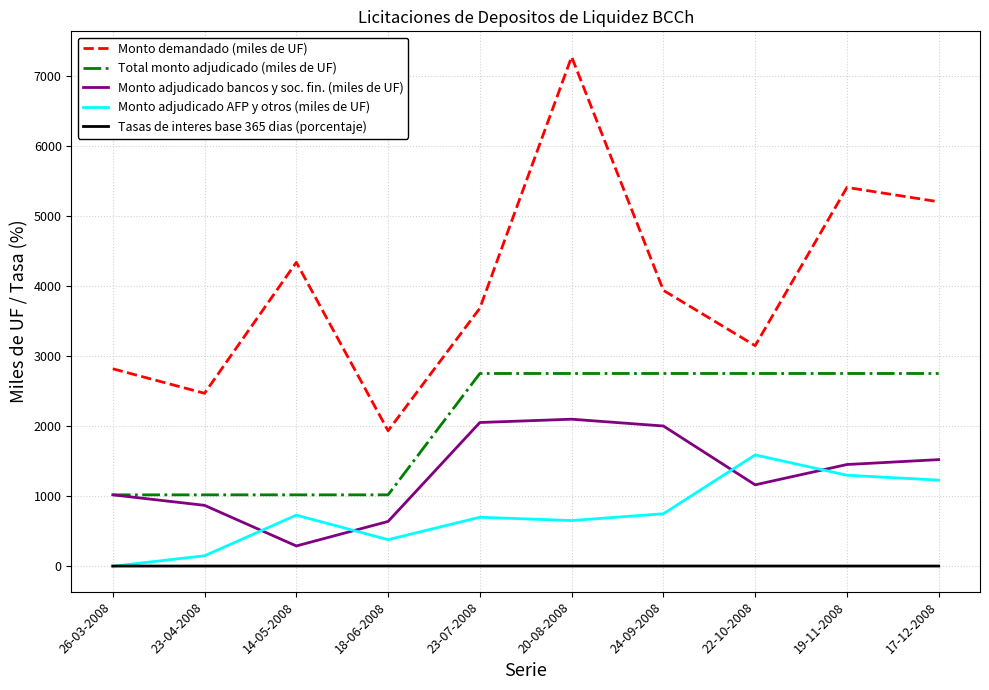

What is the greatest value displayed?

7275.0